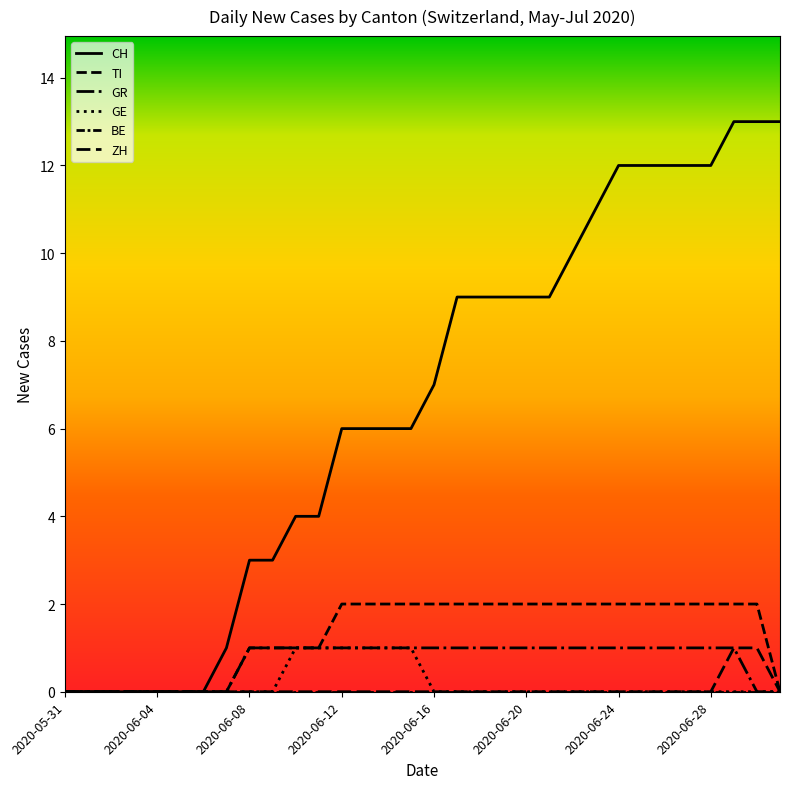

Does the chart display data point markers on the line(s)?

No